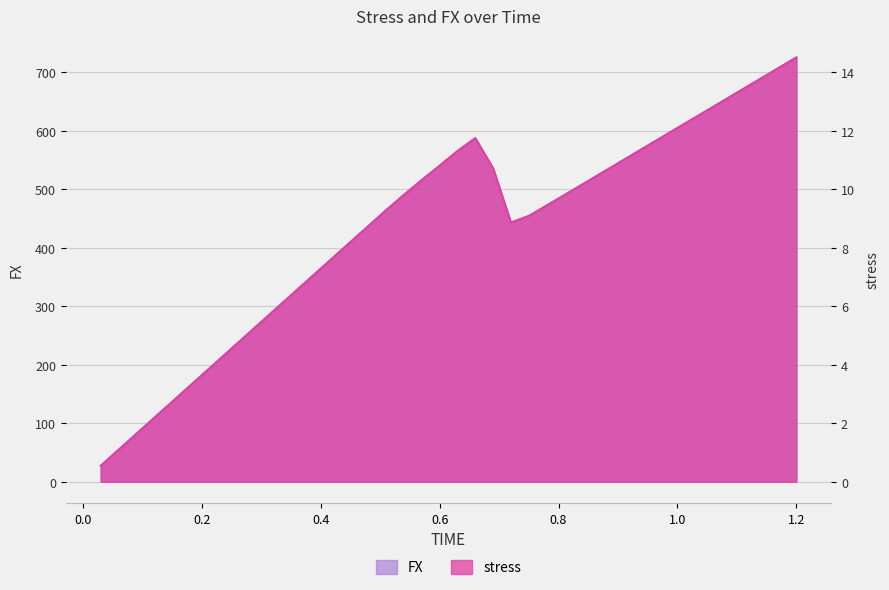

True or false: FX and stress intersect in this chart.

False